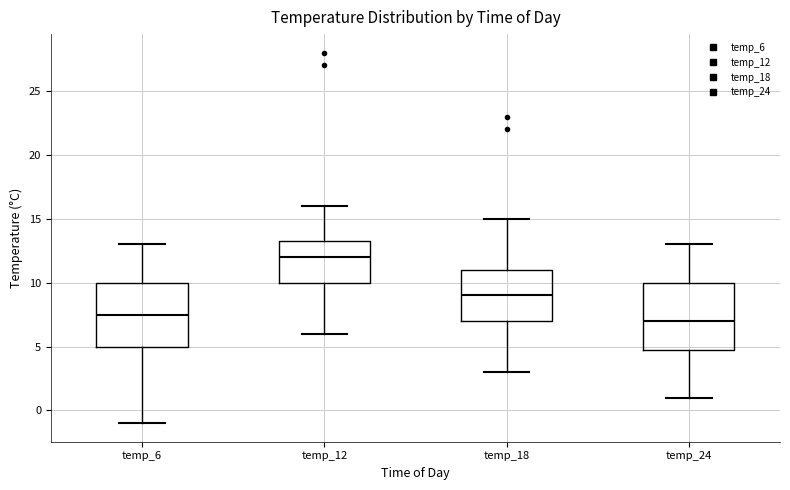

Reading left to right, read every box against the y-axis: the position of its median line, the range the box covers, and the ends of its whiskers. The values are not printed on the chart, so give them approximately, as read against the axis.

temp_6: median 7.5, box 5.0 to 10.0, whiskers -1.0 to 13.0
temp_12: median 12.0, box 10.0 to 13.5, whiskers 6.0 to 16.0
temp_18: median 9.0, box 7.0 to 11.0, whiskers 3.0 to 15.0
temp_24: median 7.0, box 5.0 to 10.0, whiskers 1.0 to 13.0